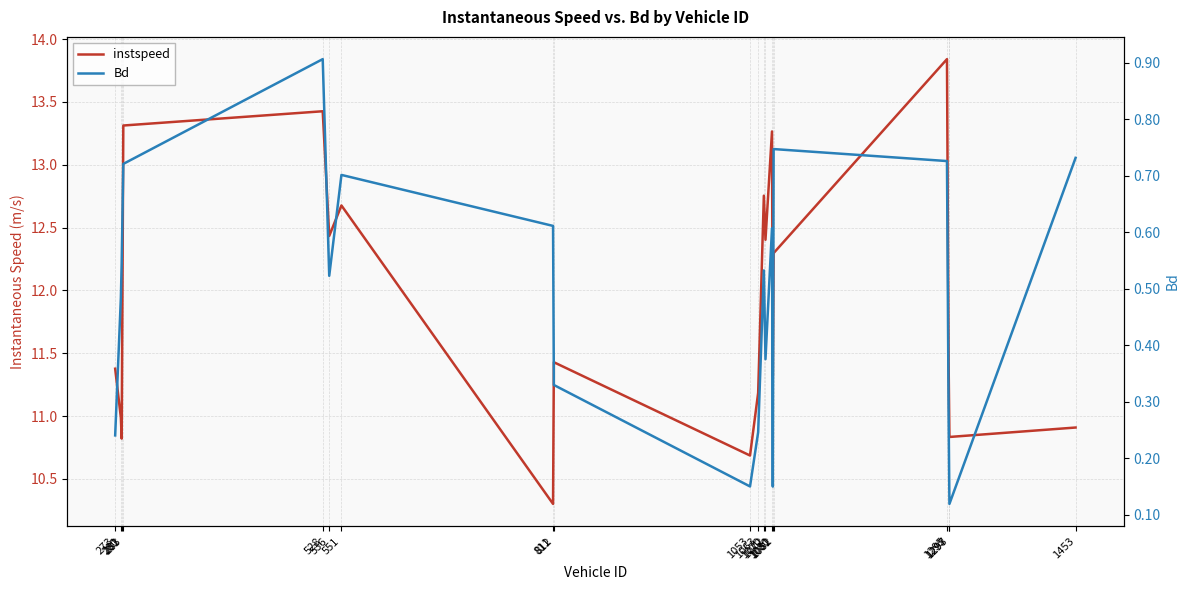

True or false: Bd and instspeed cross at least once.

False